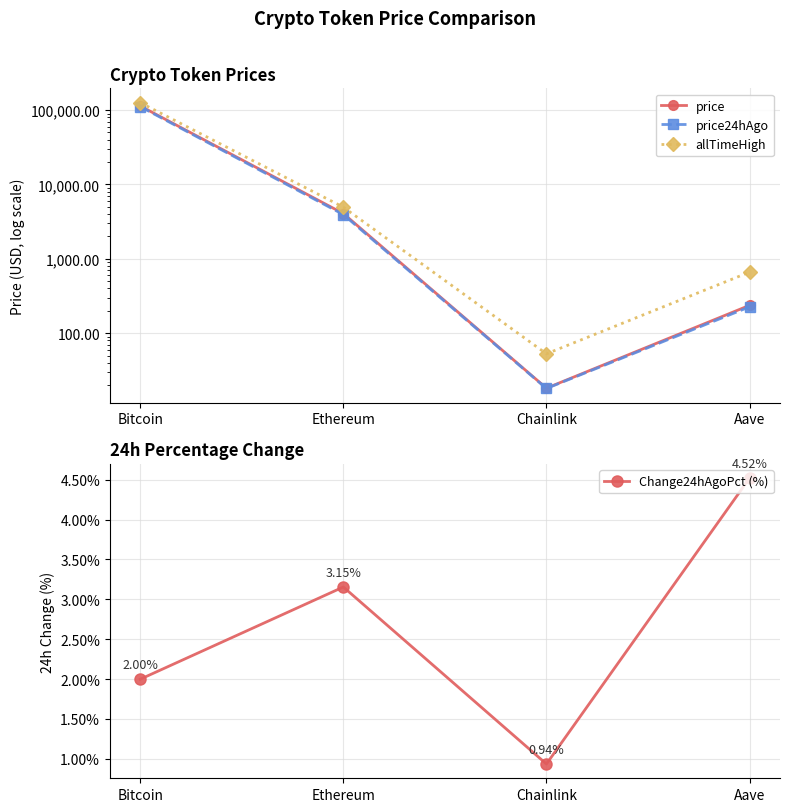

What is the difference between the price24hAgo values at Ethereum and Aave?

3709.6